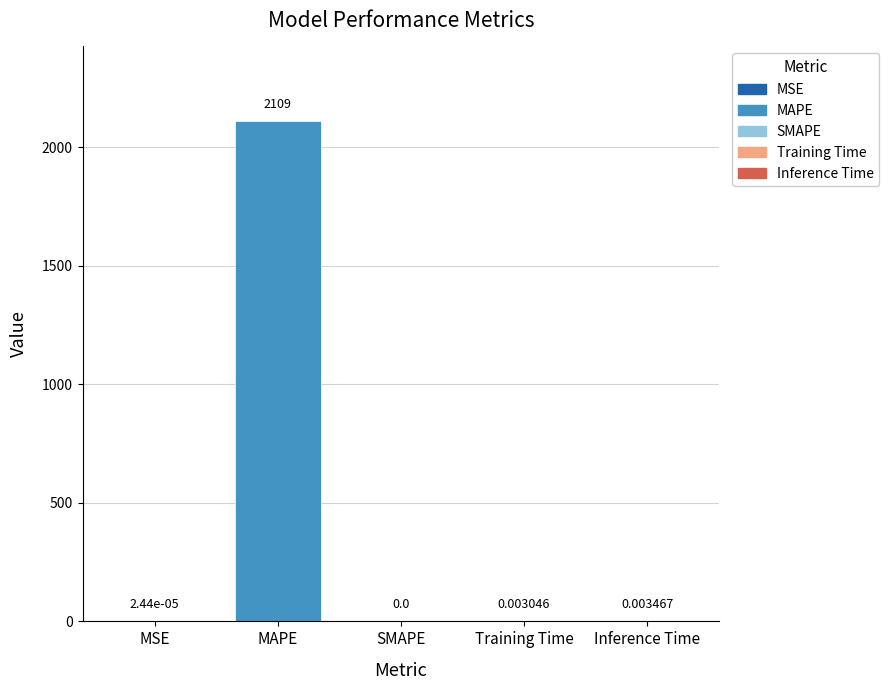

Are the bars horizontal?

No